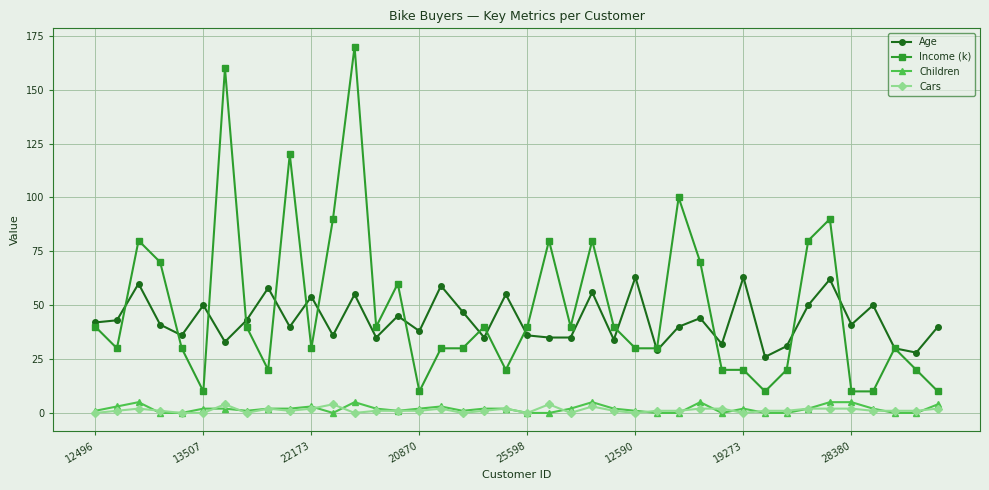

Which series has the widest spread of values?

Income (k)